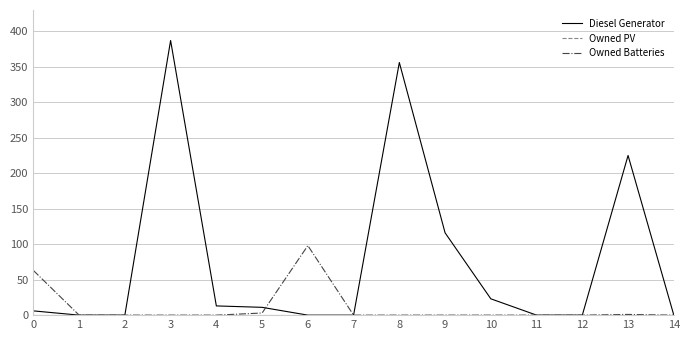

Which series has the widest spread of values?

Diesel Generator